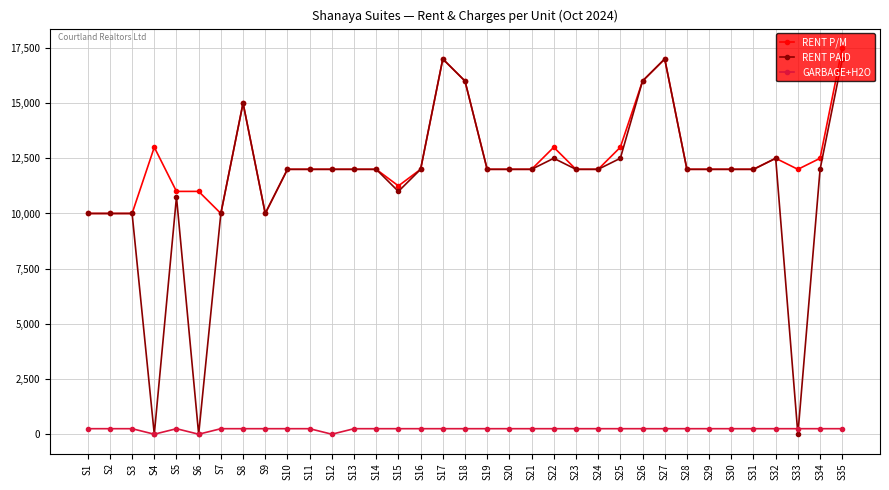

Which series has the widest spread of values?

RENT PAID